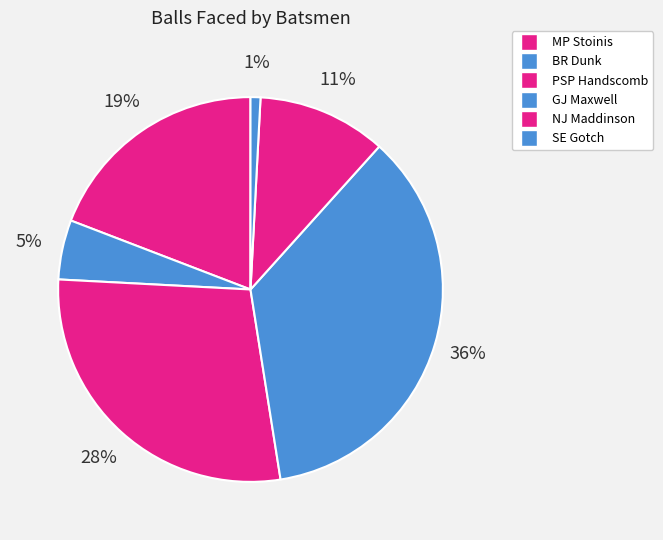

How many segments does this pie chart have?

6